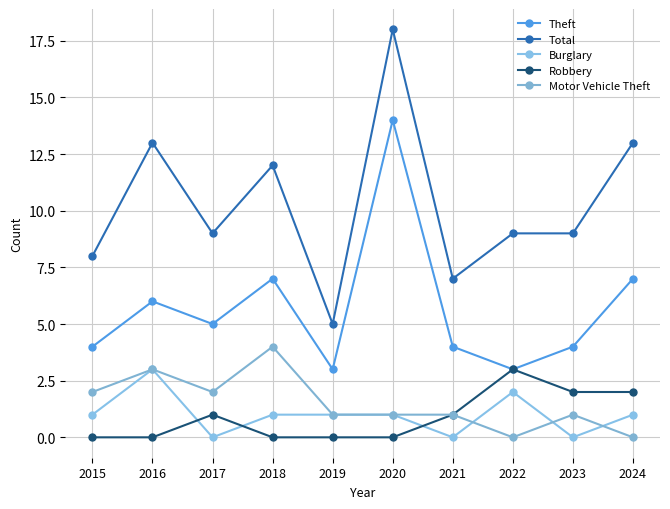

Reading right to left, extract all data points from this chart.

Theft: 7	4	3	4	14	3	7	5	6	4
Total: 13	9	9	7	18	5	12	9	13	8
Burglary: 1	0	2	0	1	1	1	0	3	1
Robbery: 2	2	3	1	0	0	0	1	0	0
Motor Vehicle Theft: 0	1	0	1	1	1	4	2	3	2